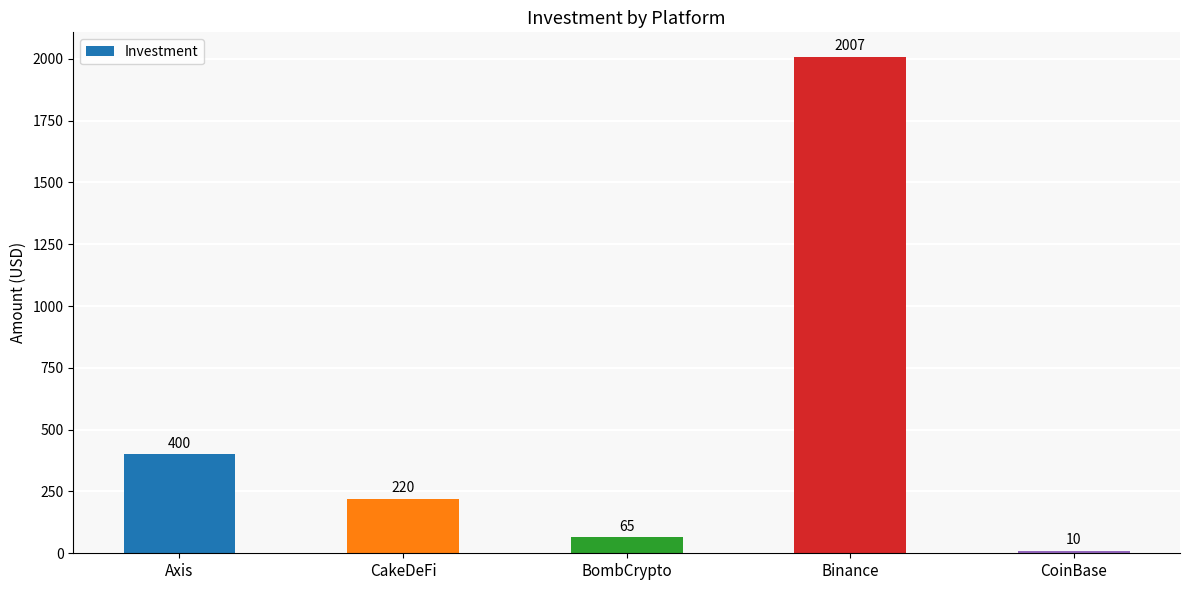

Are the bars horizontal?

No